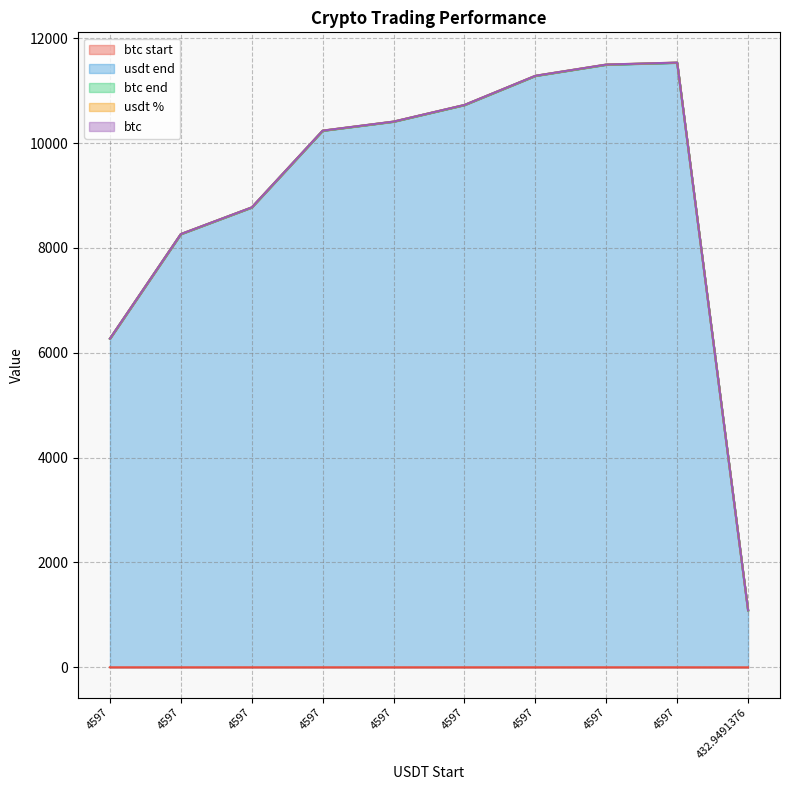

How many data points in btc end are above 10405?

5